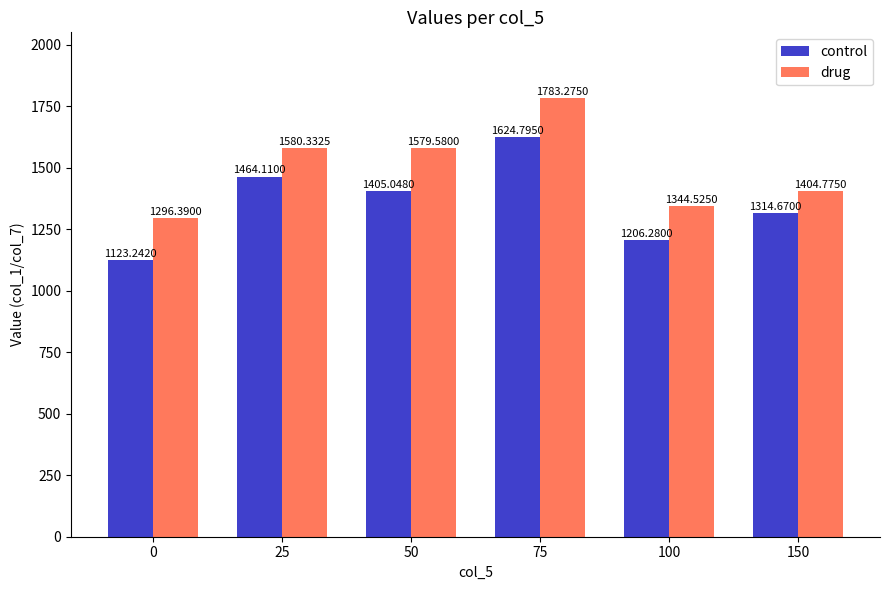

How many groups of bars are there?

6